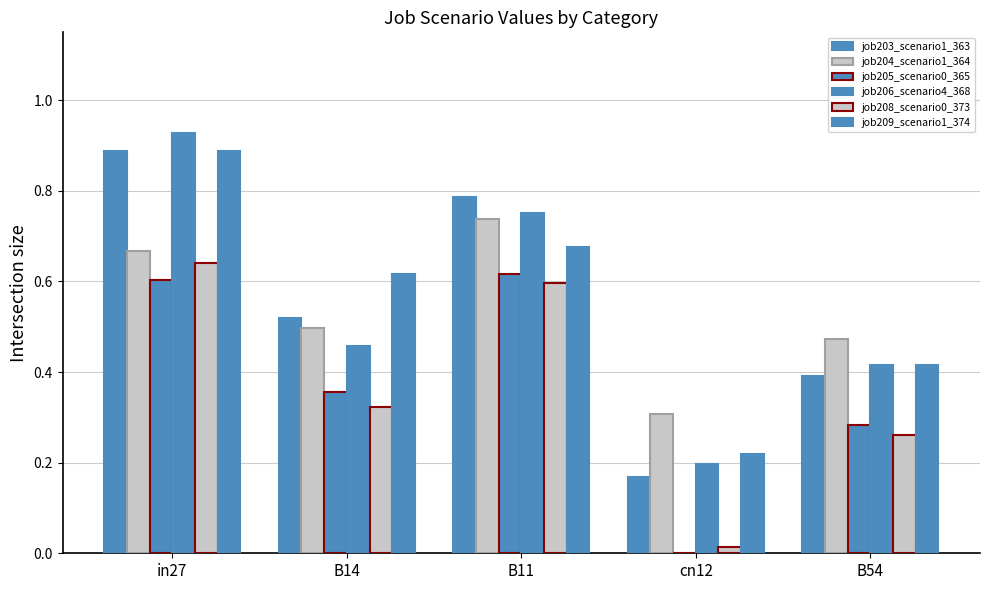

How many series are shown in this chart?

6